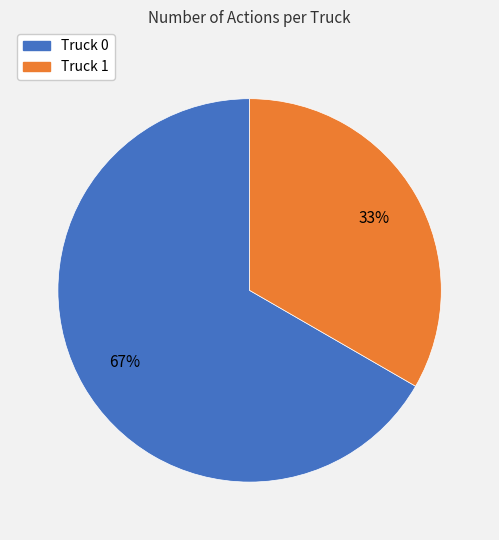

Is there a majority slice in this chart?

Yes